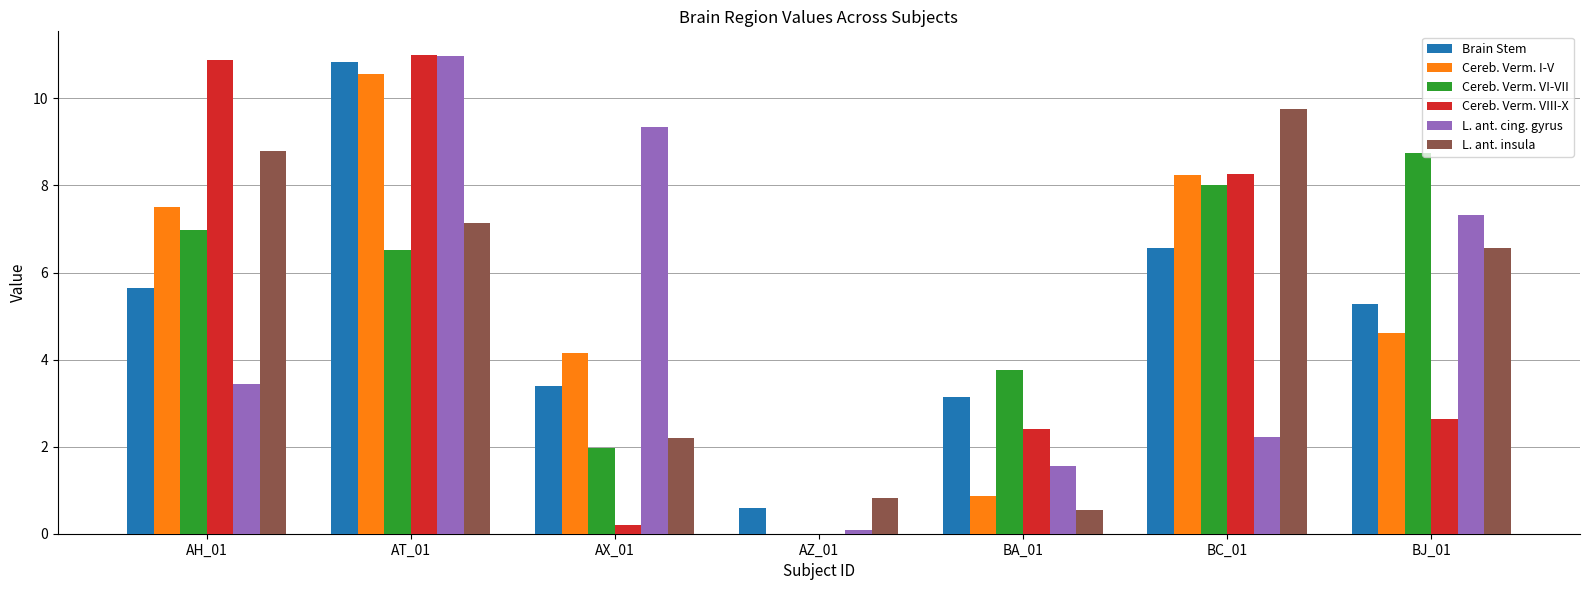

At which category is the sum across all series the highest?

AT_01